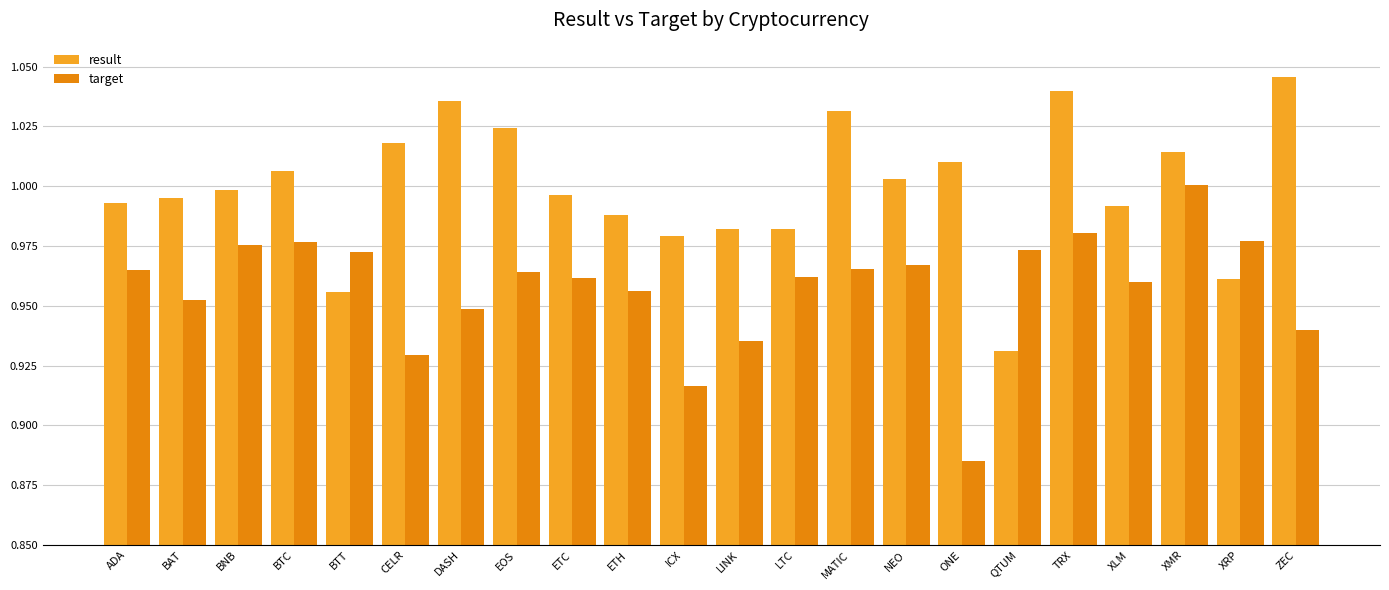

At which label does target reach its minimum?

ONE